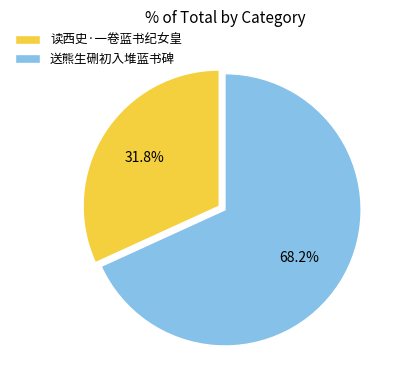

The 读西史·一卷蓝书纪女皇 slice represents 32% of the pie. True or false?

True